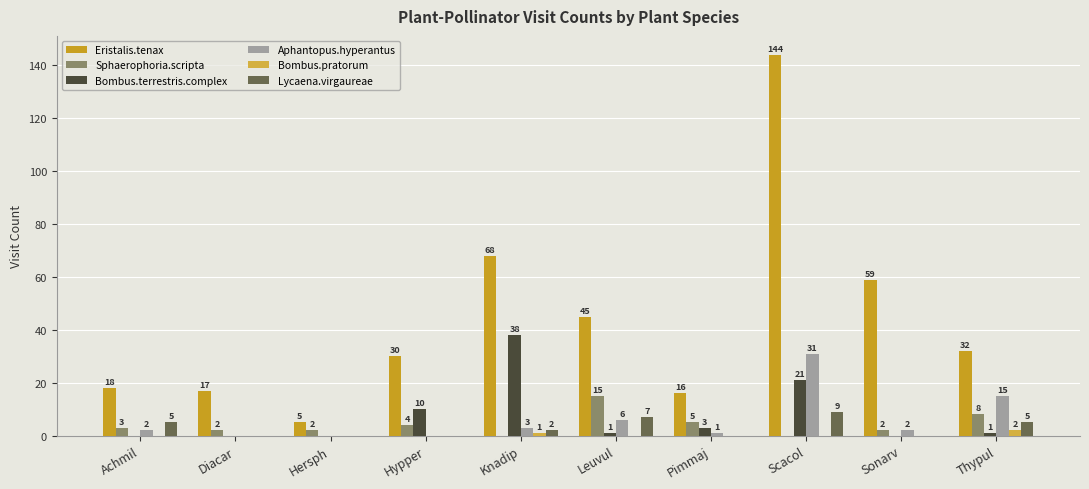

Reading left to right, transcribe all the data shown in this chart.

Eristalis.tenax: 18	17	5	30	68	45	16	144	59	32
Sphaerophoria.scripta: 3	2	2	4	0	15	5	0	2	8
Bombus.terrestris.complex: 0	0	0	10	38	1	3	21	0	1
Aphantopus.hyperantus: 2	0	0	0	3	6	1	31	2	15
Bombus.pratorum: 0	0	0	0	1	0	0	0	0	2
Lycaena.virgaureae: 5	0	0	0	2	7	0	9	0	5